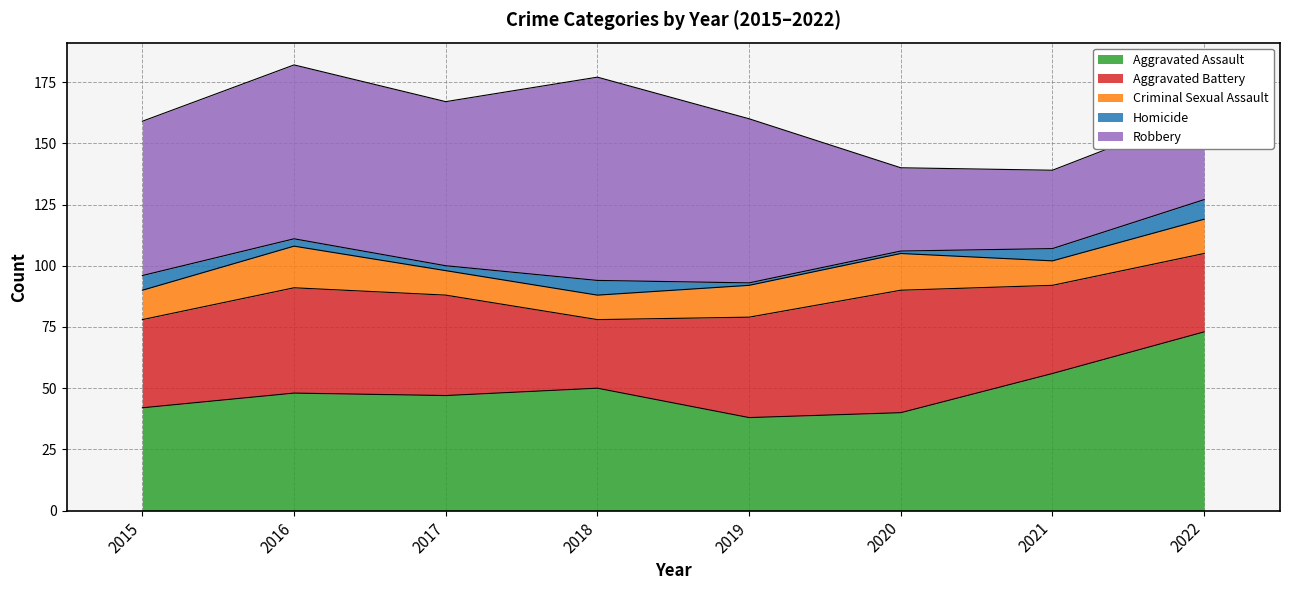

At which category is the sum across all series the highest?

2016